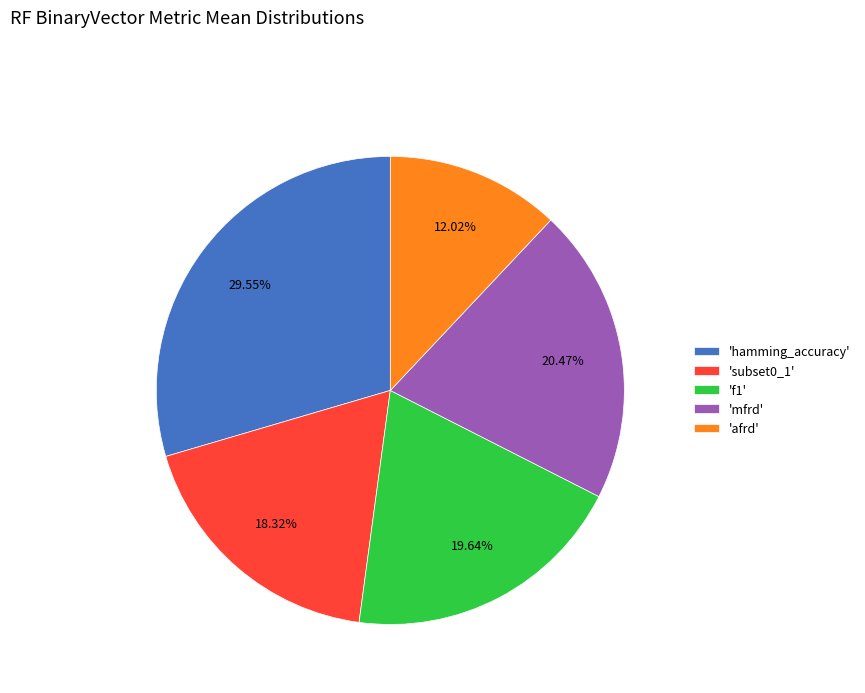

Rank the categories by value from highest to lowest.

'hamming_accuracy', 'mfrd', 'f1', 'subset0_1', 'afrd'